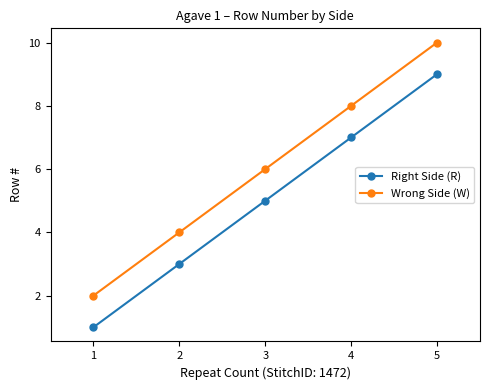

List the labels in order of Wrong Side (W) value, largest first.

5, 4, 3, 2, 1